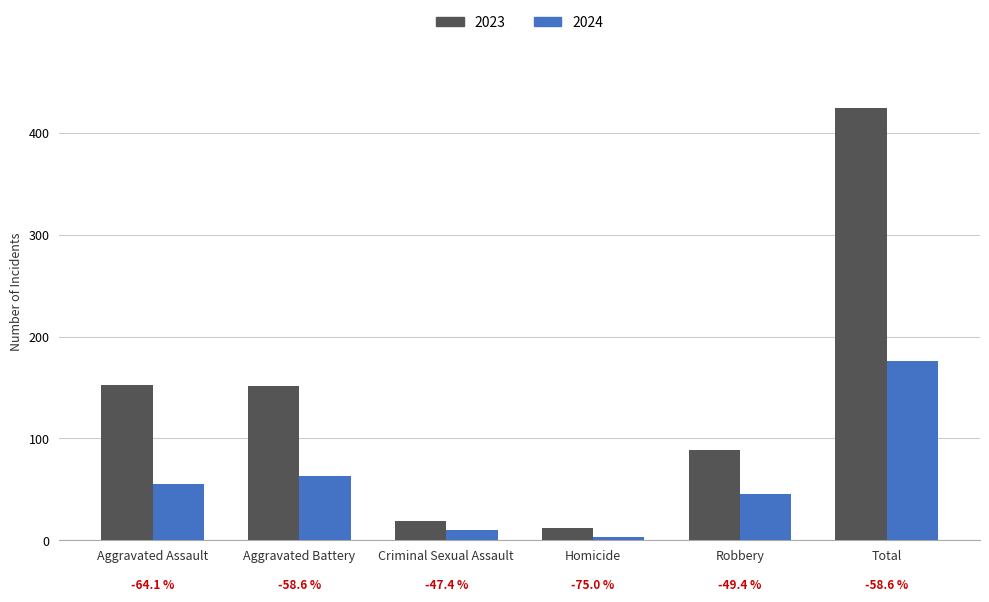

Reading left to right, what are all the values shown in this chart?

2023: 153	152	19	12	89	425
2024: 55	63	10	3	45	176